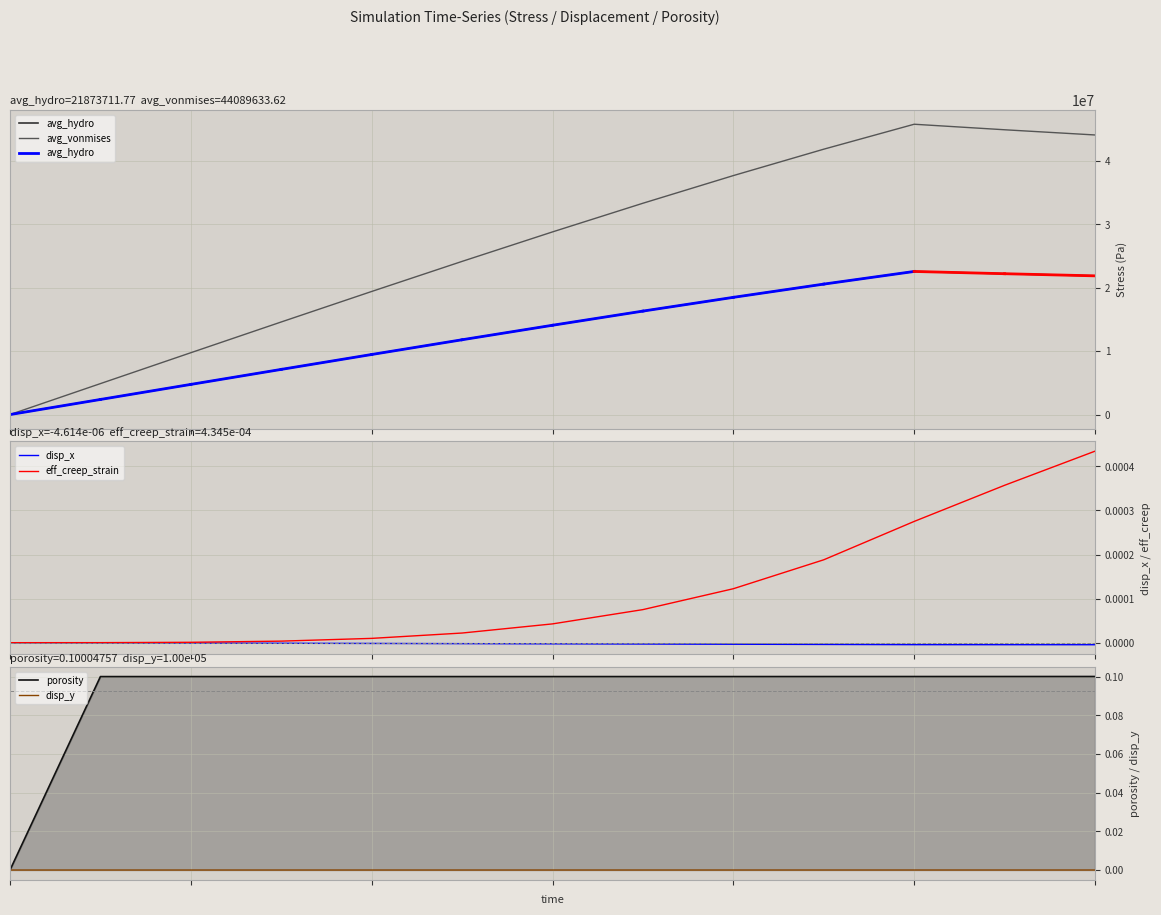

The value of avg_hydro at 0.06 is 14081565.8. True or false?

True